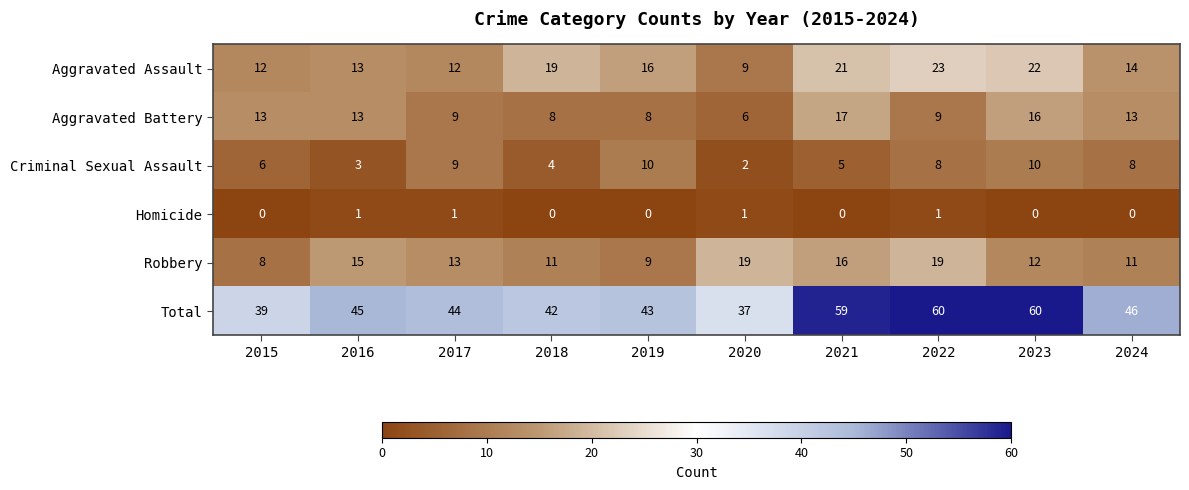

Count the Criminal Sexual Assault values in the range 4 to 9.

6